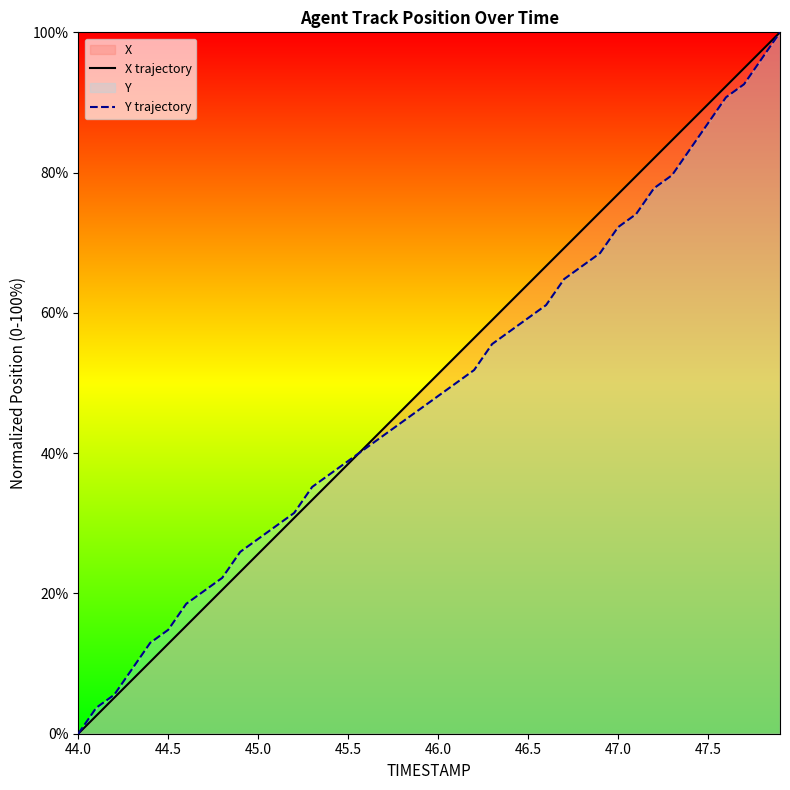

What is the highest value of the X trajectory series?

100.0